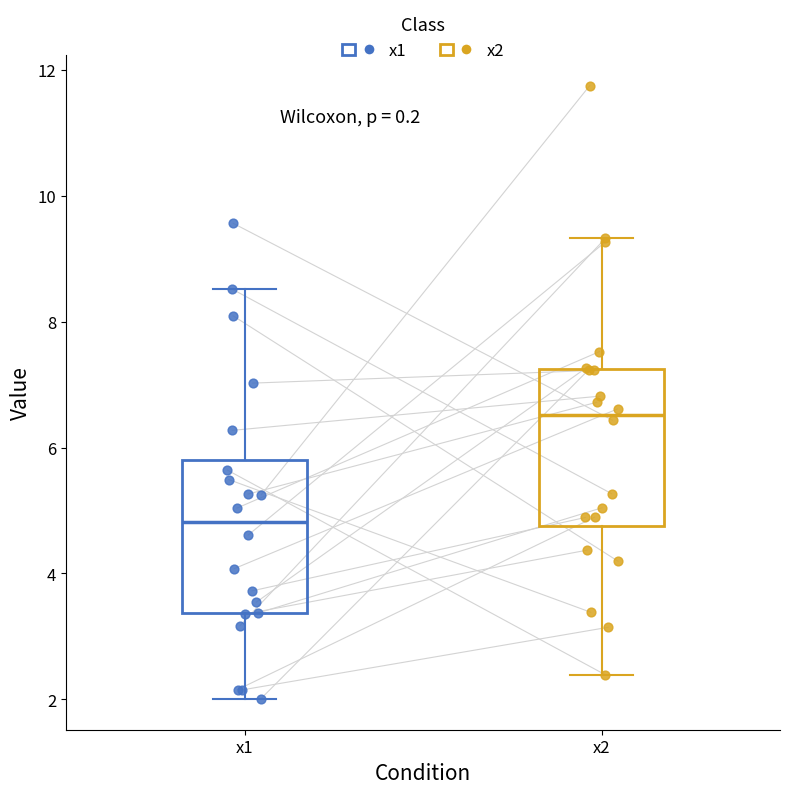

Reading left to right, transcribe this box plot: for each box, give where its median line is, the range the box spans, and where its two whiskers end, as read against the y-axis. The values are not printed on the chart, so give them approximately, as read against the axis.

x1: median 4.8, box 3.4 to 5.8, whiskers 2.0 to 8.6
x2: median 6.6, box 4.8 to 7.2, whiskers 2.4 to 9.4